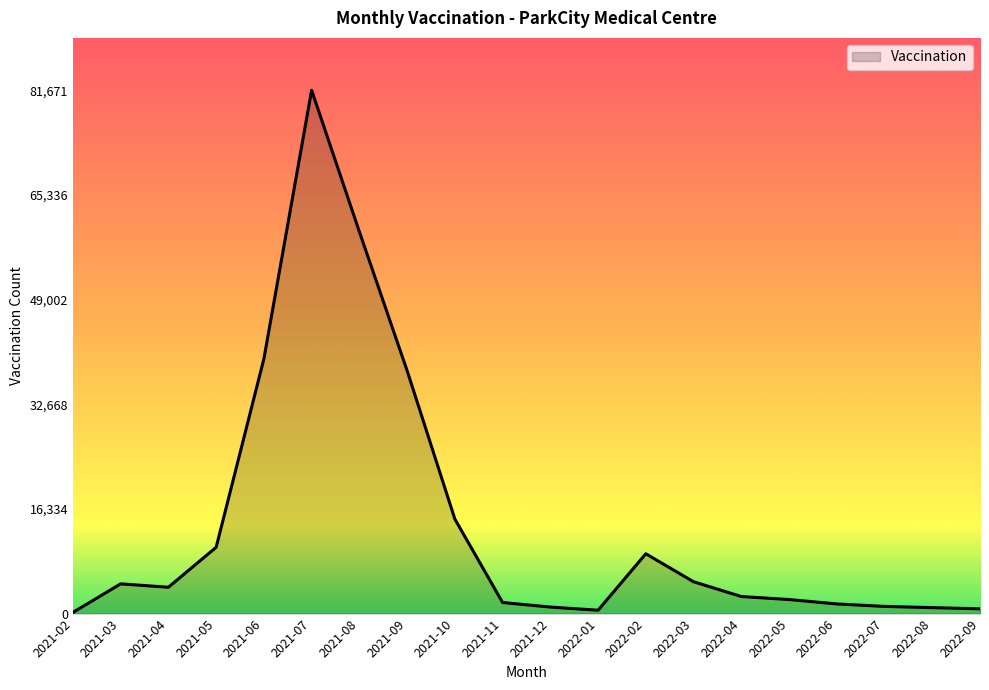

How many lines are shown in the chart?

1